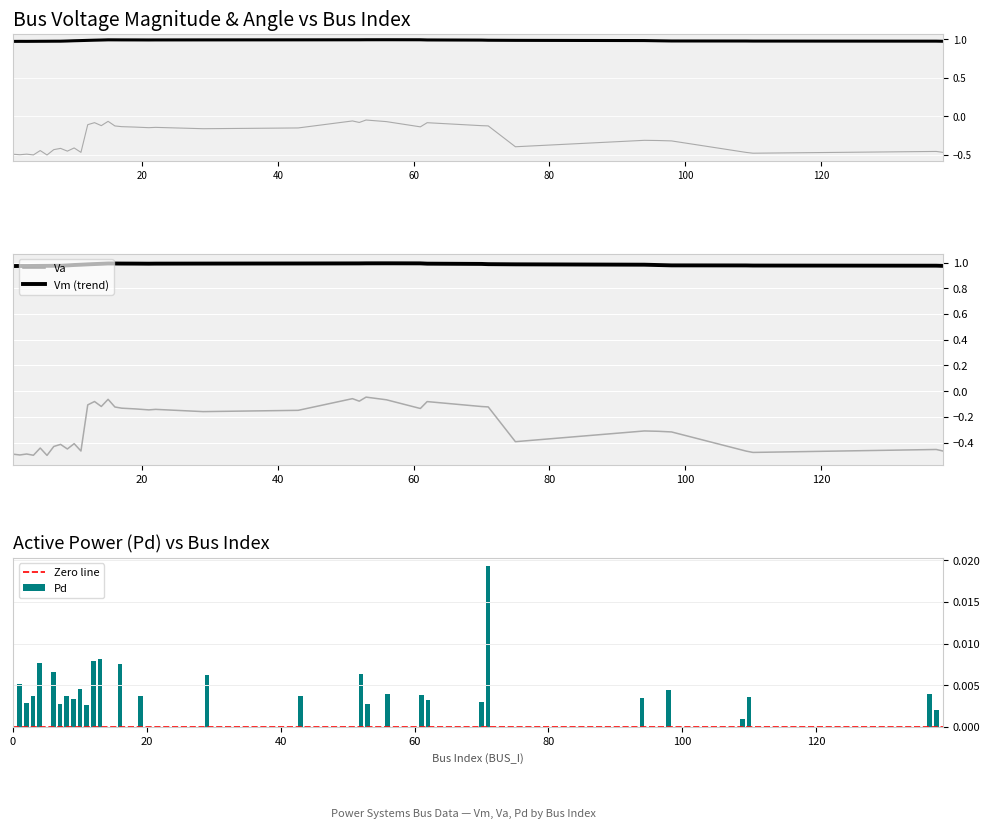

True or false: Pd has a value of 0.0 at 16.

False